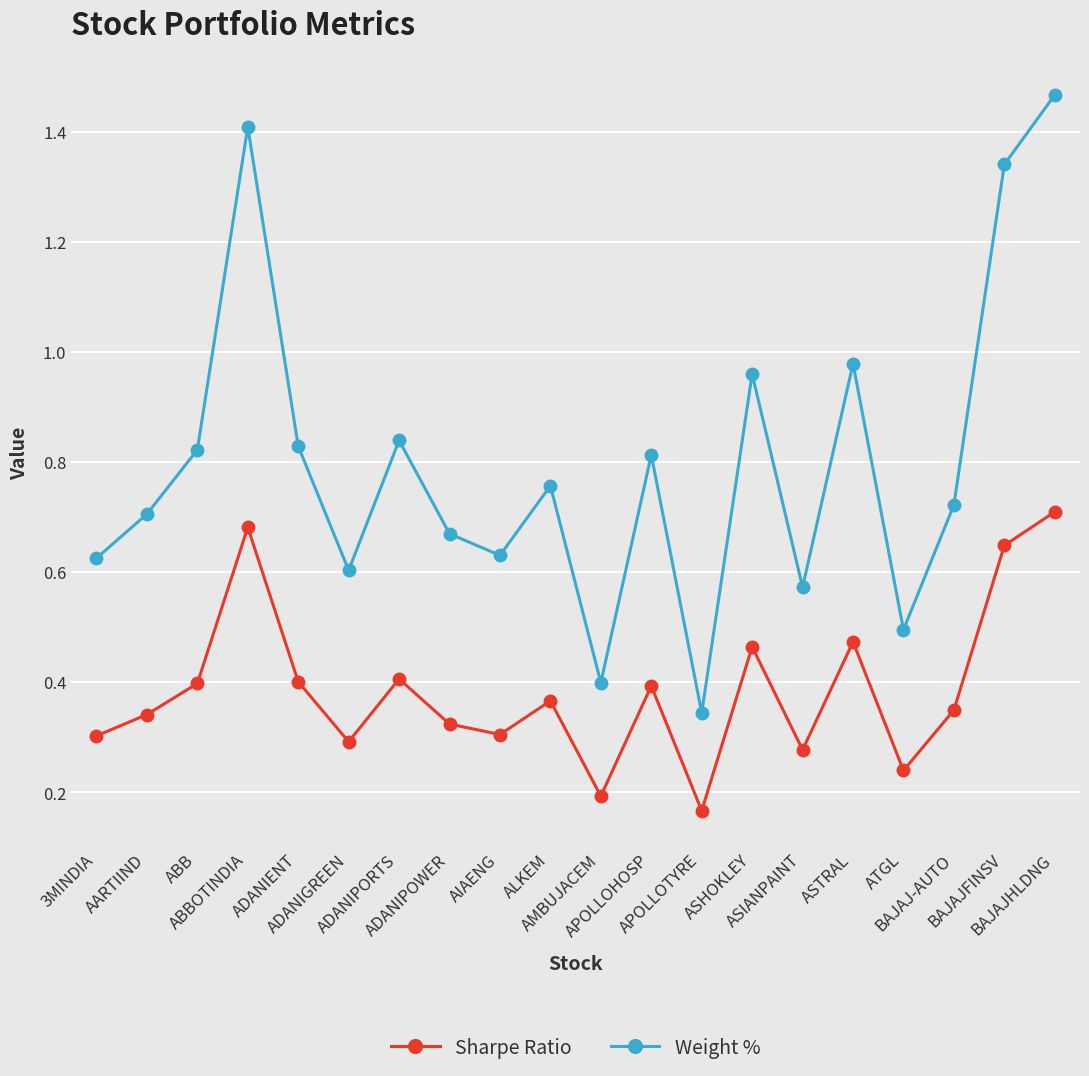

Rank the series by their maximum value, from lowest to highest.

Sharpe Ratio, Weight %